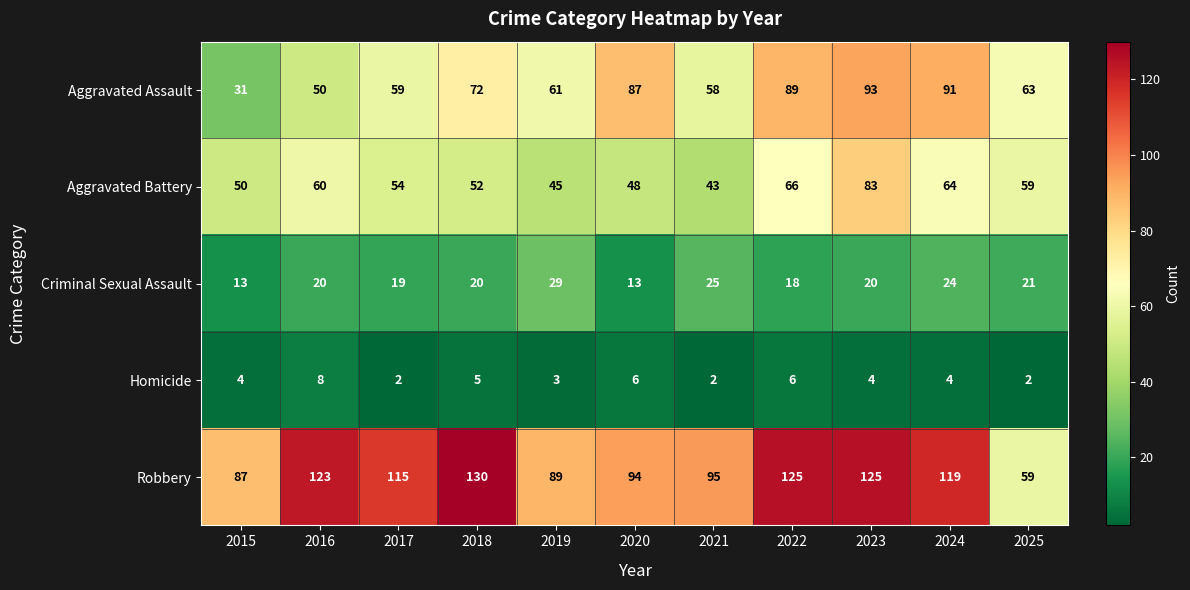

Which series changed the most between 2015 and 2021?

Aggravated Assault